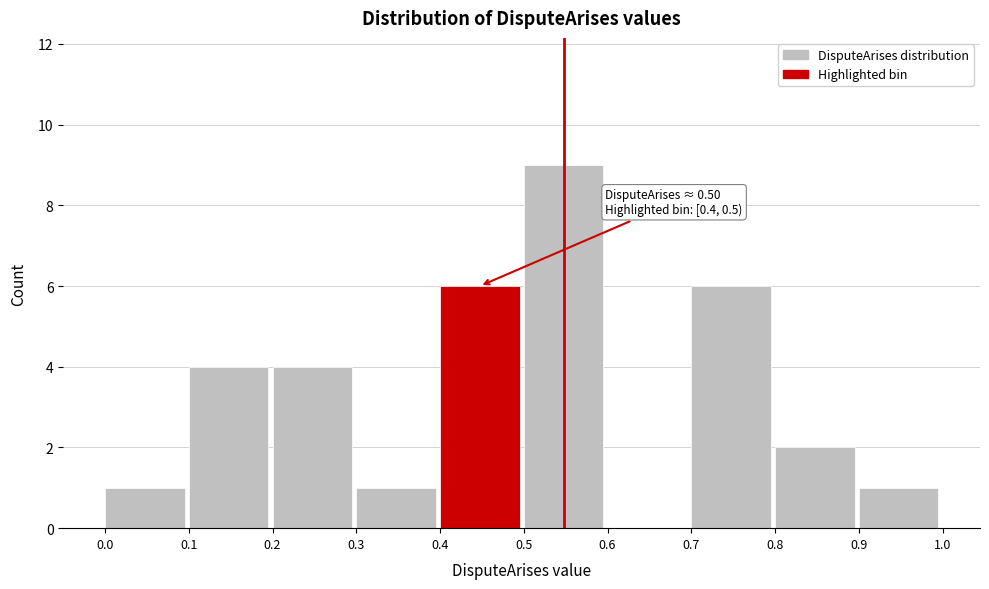

Which range on the x-axis has the tallest bar?

0.5 to 0.6